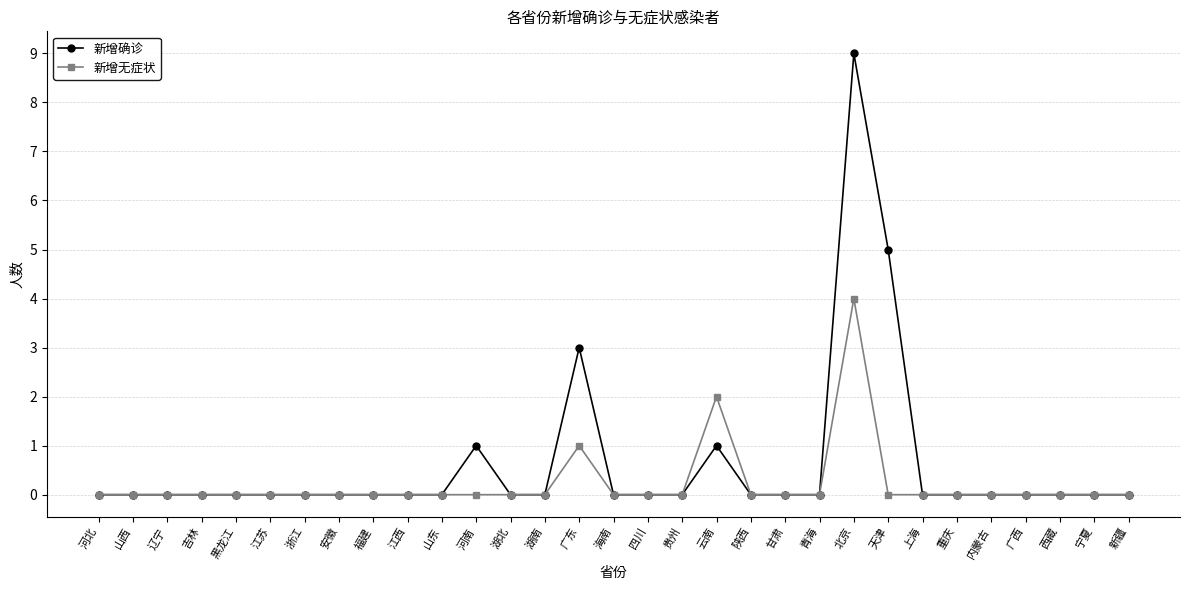

How many 新增确诊 values are between 0 and 1?

28